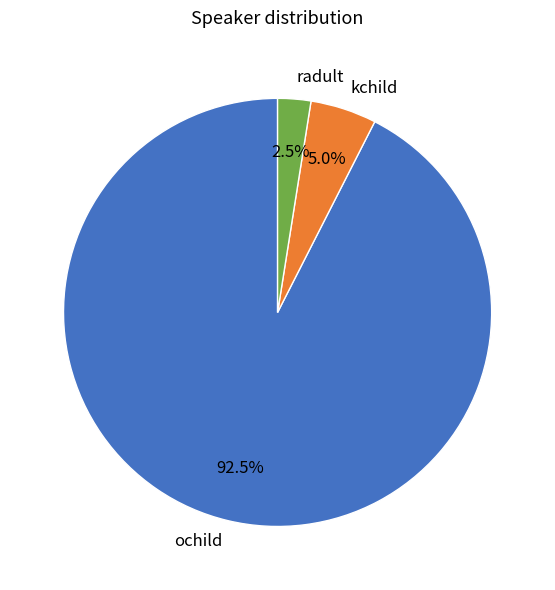

To the nearest percent, what is the difference between the largest and smallest slice percentages?

90%